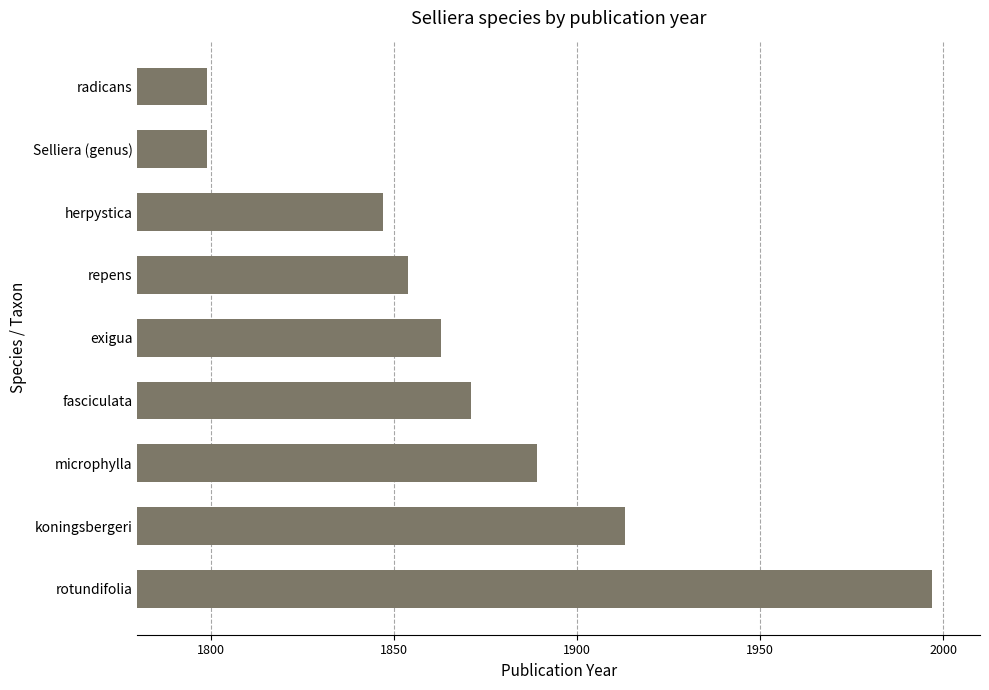

What is the greatest value displayed?

1997